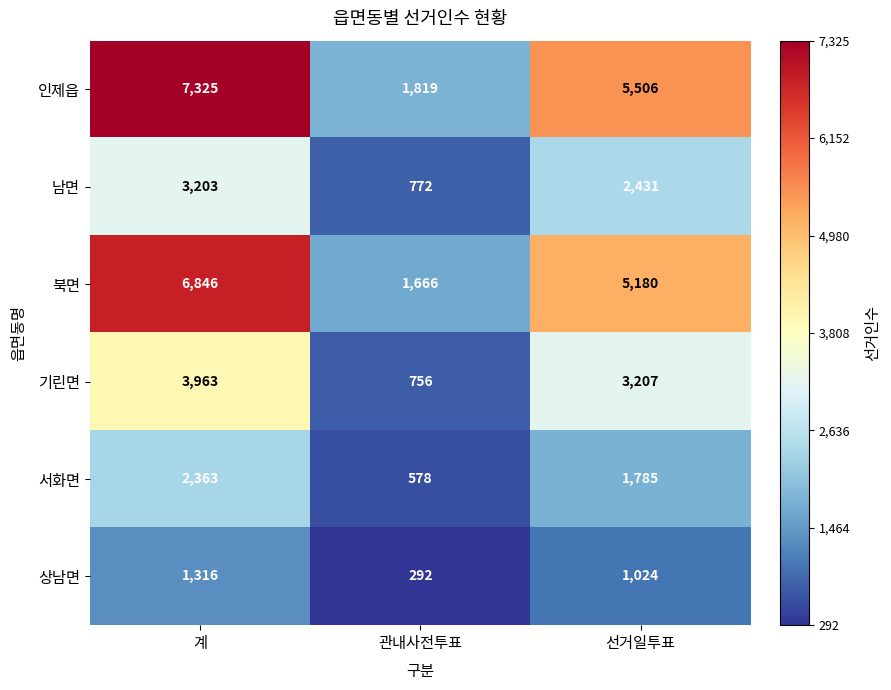

Is it true that 남면 equals 2431 at 선거일투표?

True